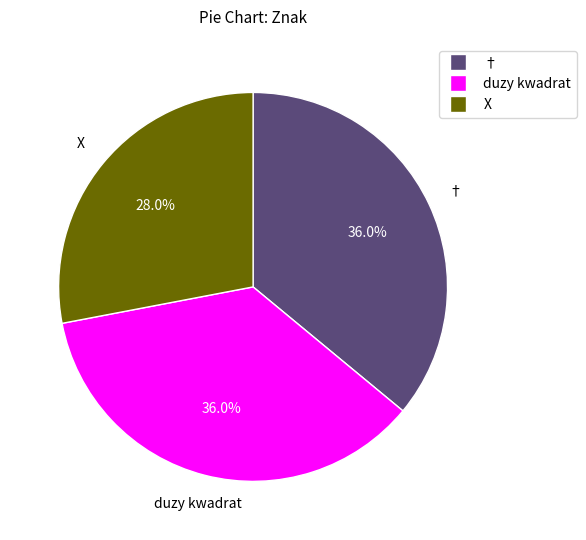

Is there any slice that represents more than half of the pie?

No